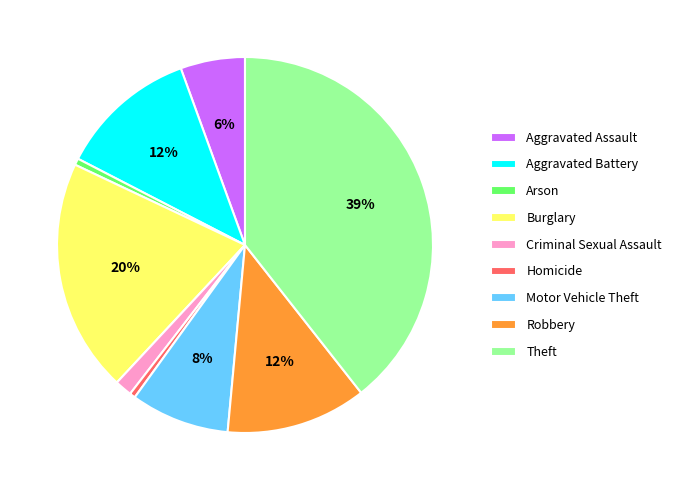

Is it true that Motor Vehicle Theft is 19% of the pie?

False